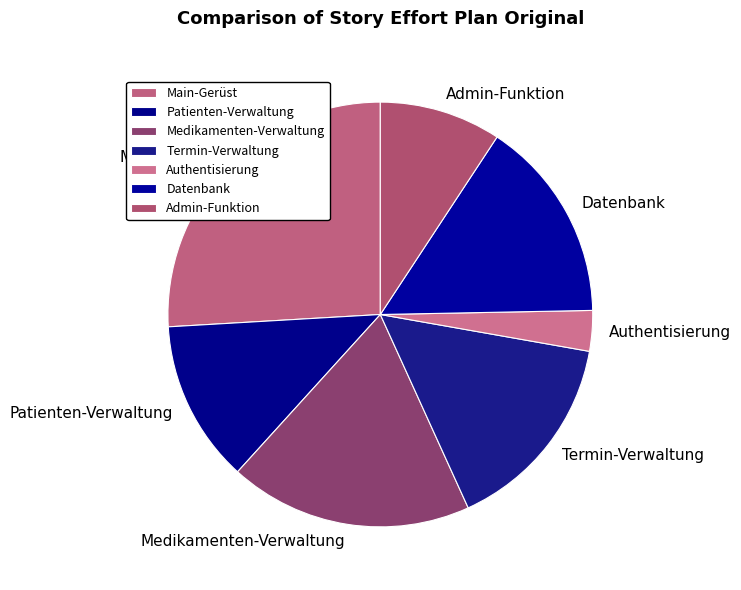

How many slices are in this pie chart?

7